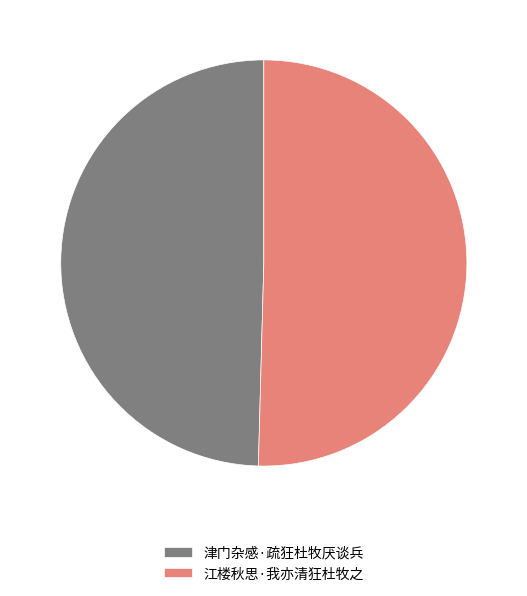

Rank the categories by value from highest to lowest.

江楼秋思·我亦清狂杜牧之, 津门杂感·疏狂杜牧厌谈兵